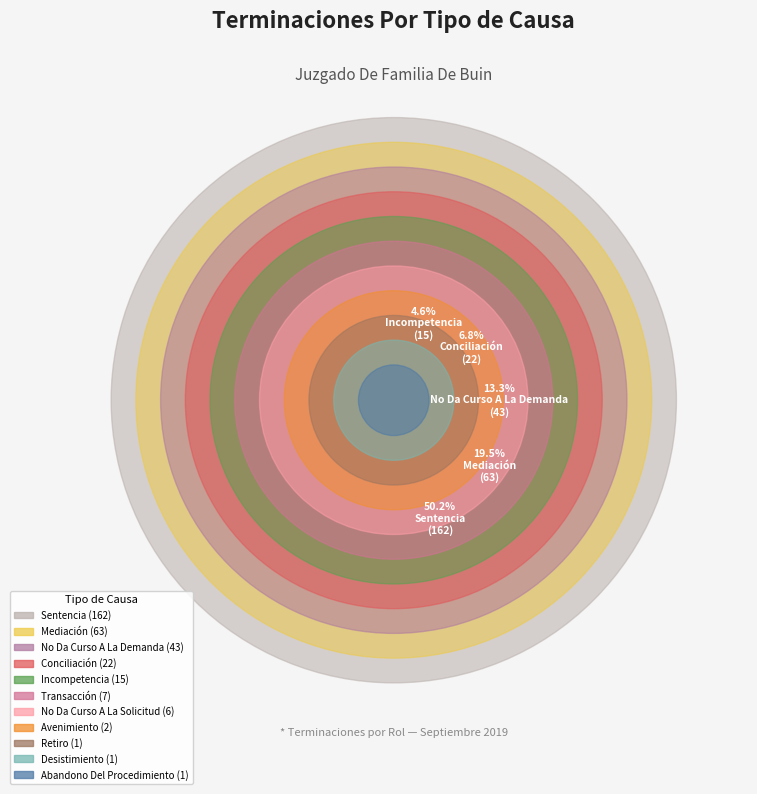

True or false: Avenimiento accounts for 11% of the total.

False